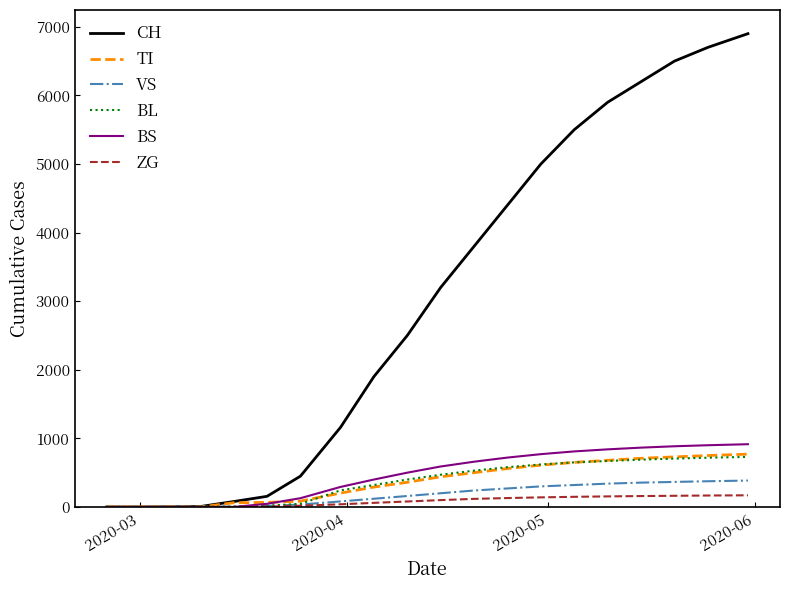

Which series has the largest total across all categories?

CH